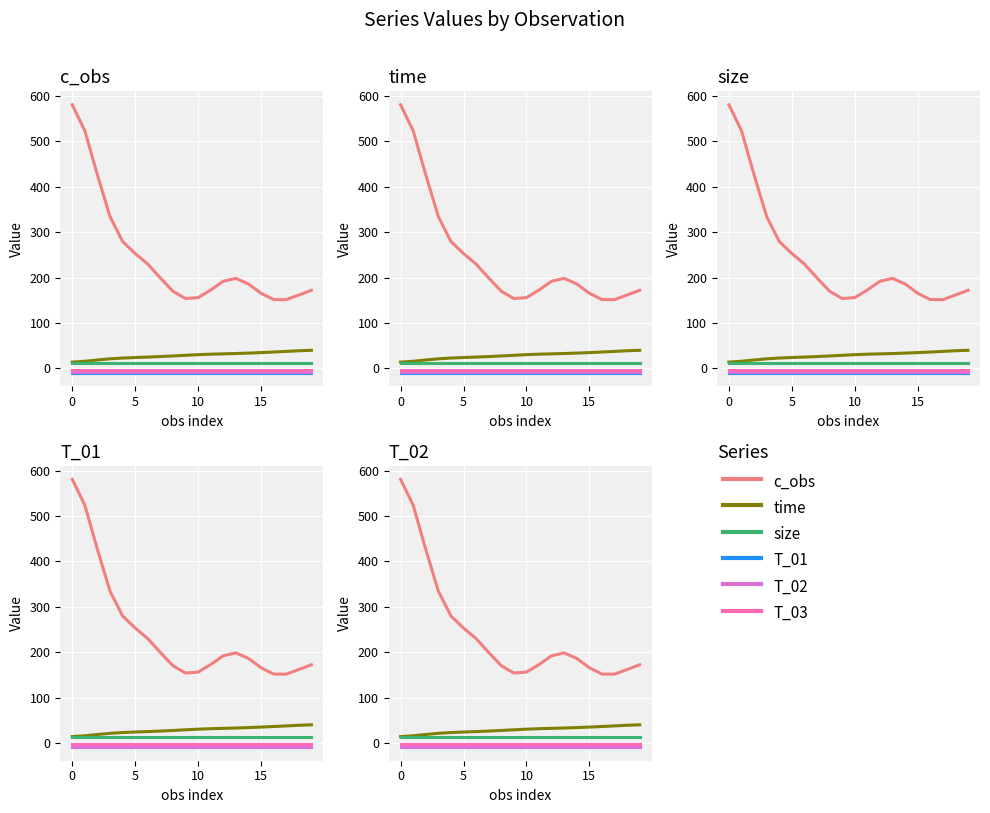

The T_03 series shows -3.2 at 19. True or false?

True